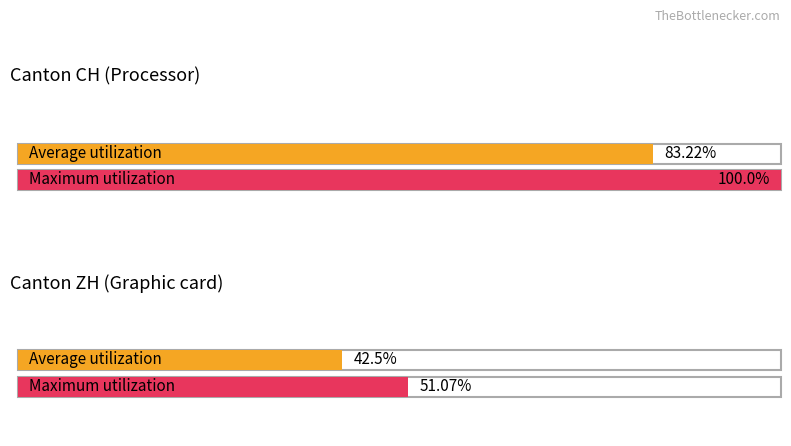

What is the total value across all series at ZH?

93.6